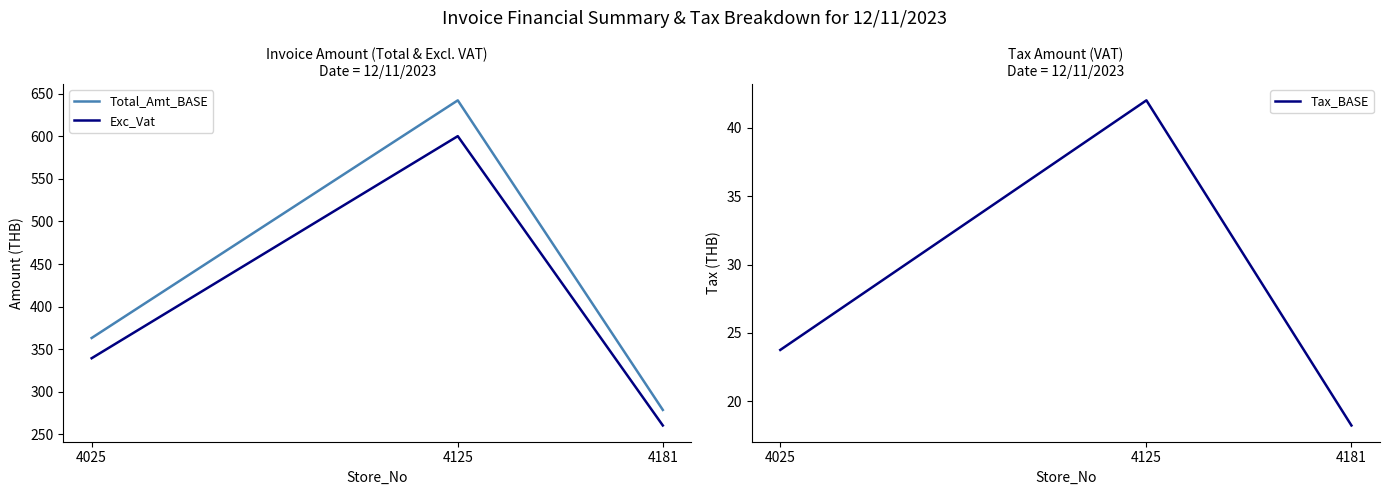

What is the difference between the second highest and minimum values in the Total_Amt_BASE series?

84.4